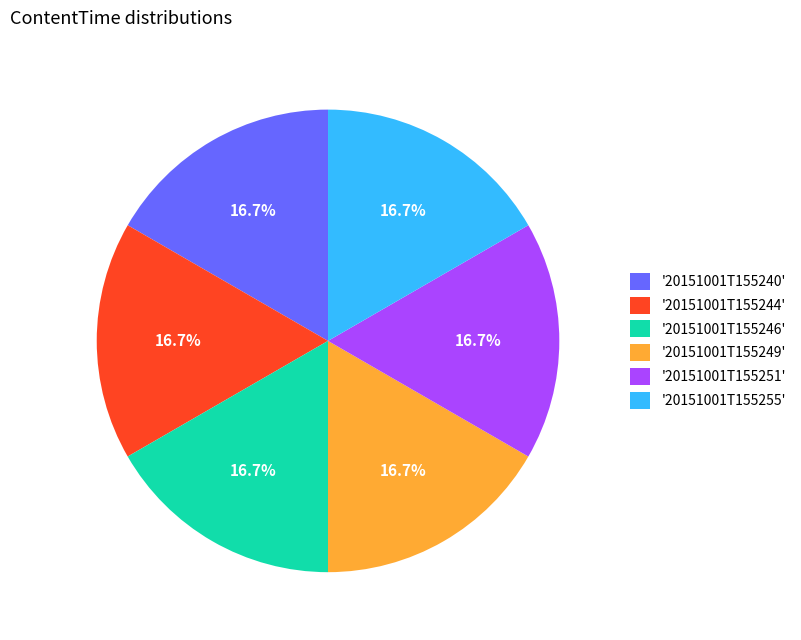

Approximately how many times larger is the value at '20151001T155244' compared to '20151001T155246'?

1.0